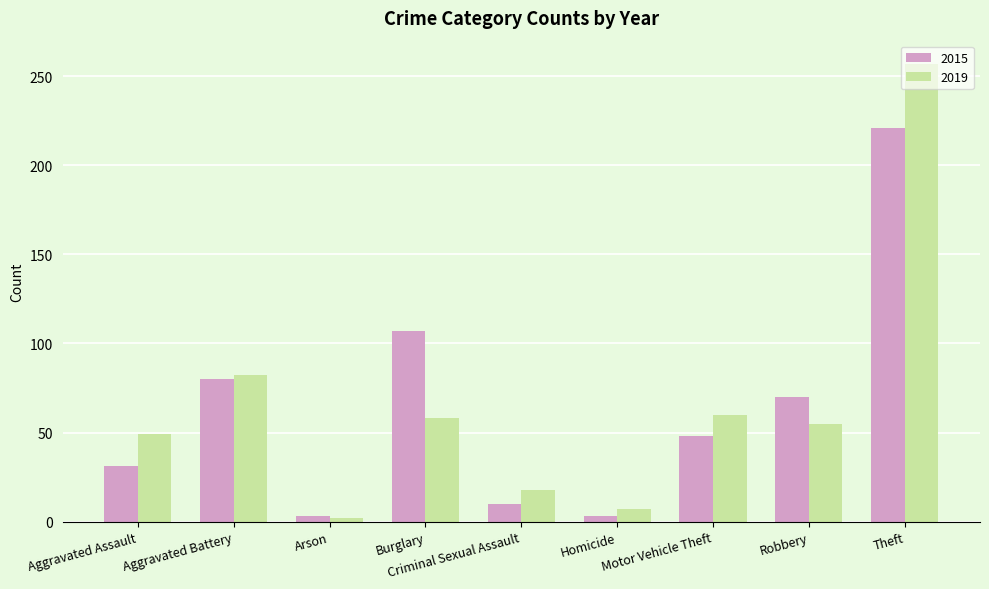

Which series has the widest spread of values?

2019